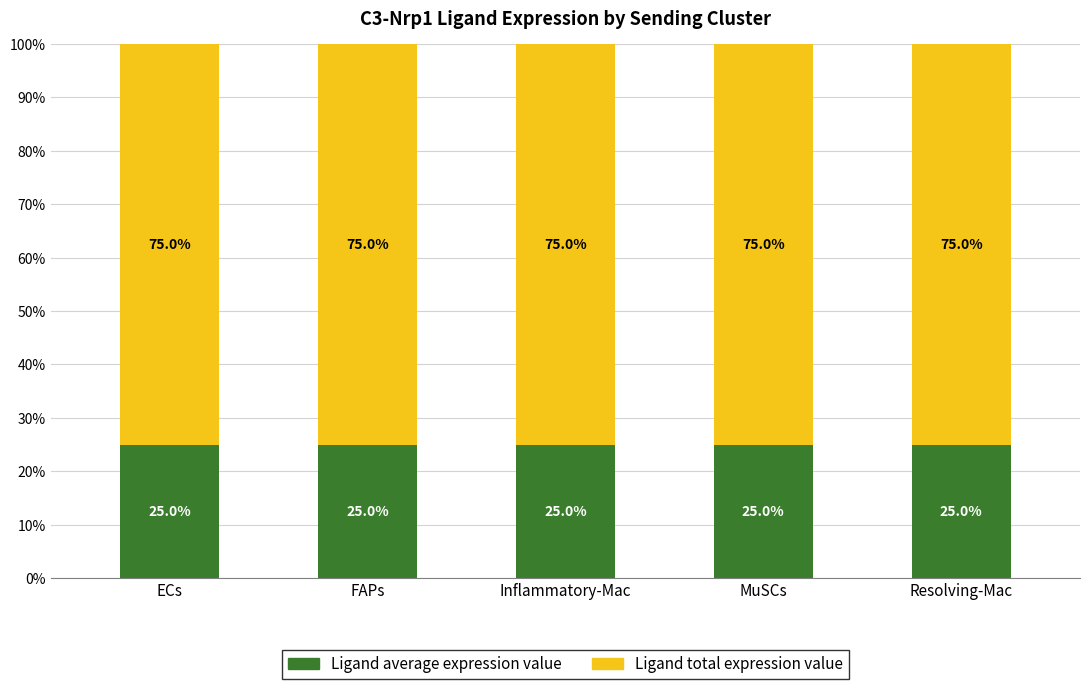

What is the sum of all Ligand average expression value values?

125.0